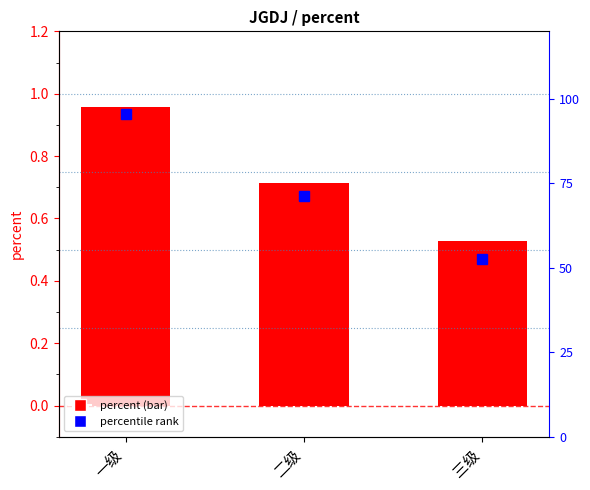

Between 二级 and 三级, which is larger?

二级